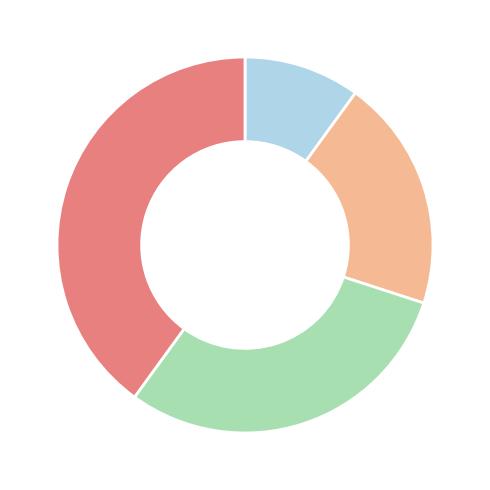

Is there any slice that represents more than half of the pie?

No